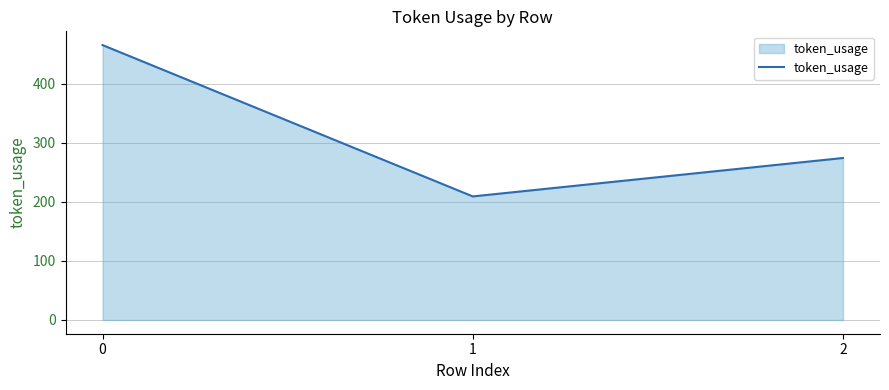

Approximately how many times larger is the value at 1 compared to 2?

0.8